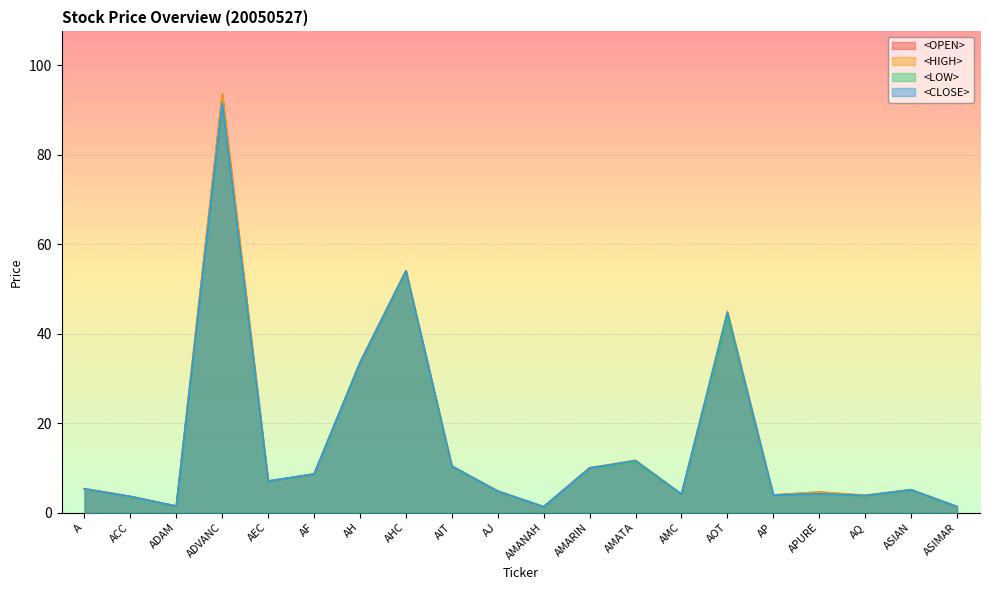

True or false: <LOW> and <HIGH> cross at least once.

False